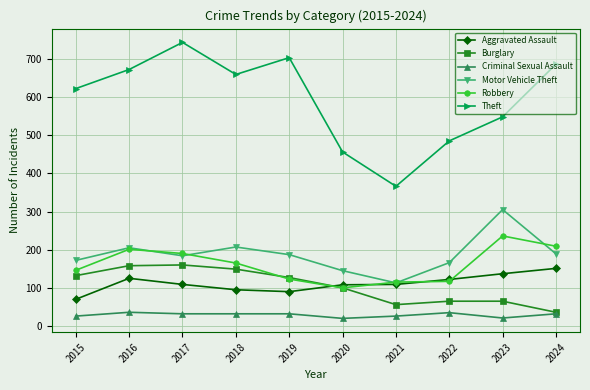

What is the total value across all series at 2015?

1168